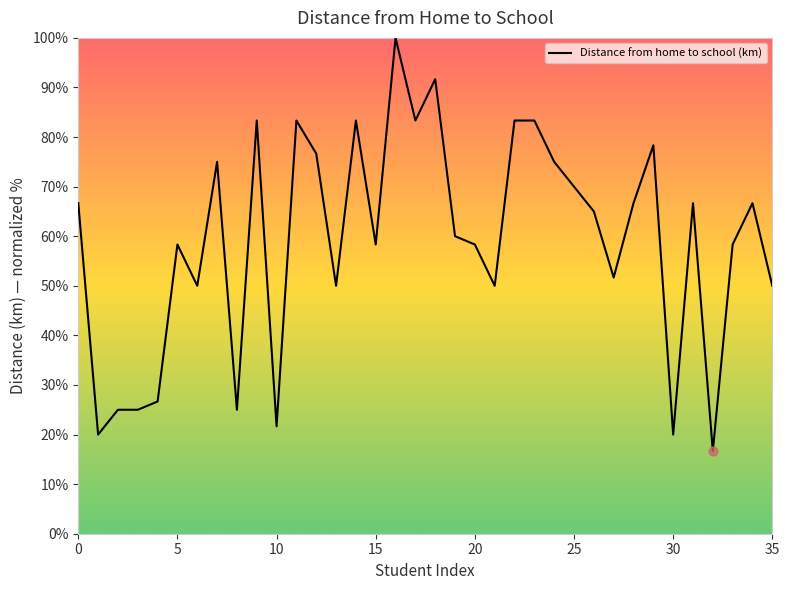

What is the smallest value displayed?

16.7